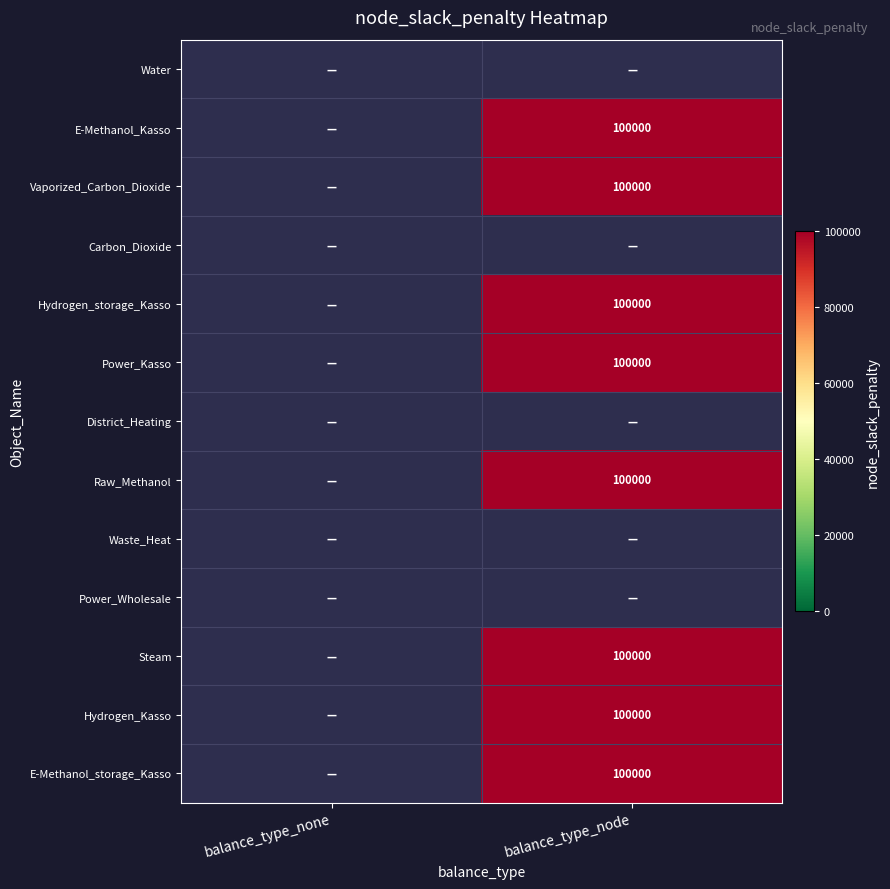

The value of Power_Kasso at balance_type_node is 100000.0. True or false?

True